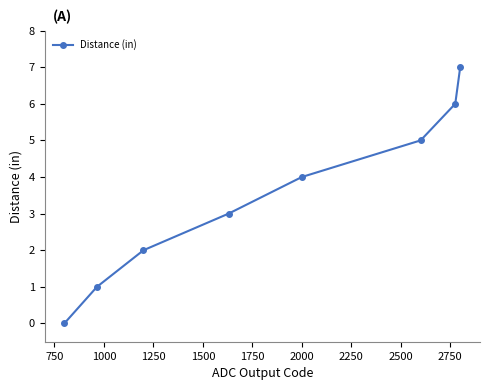

True or false: there are more than 2 points higher than both neighbors.

False